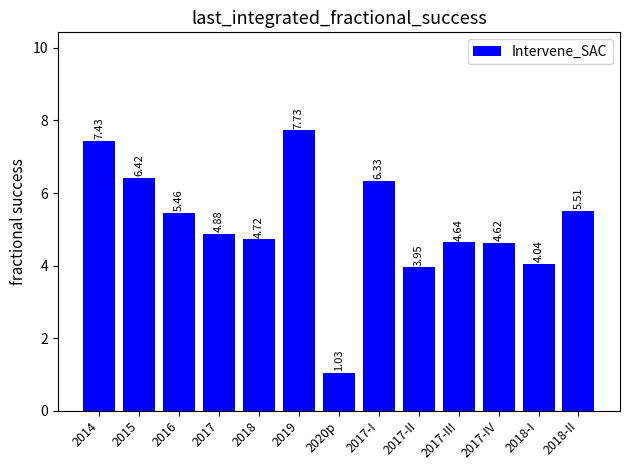

What is the change in value from 2017-IV to 2018-II?

+0.9